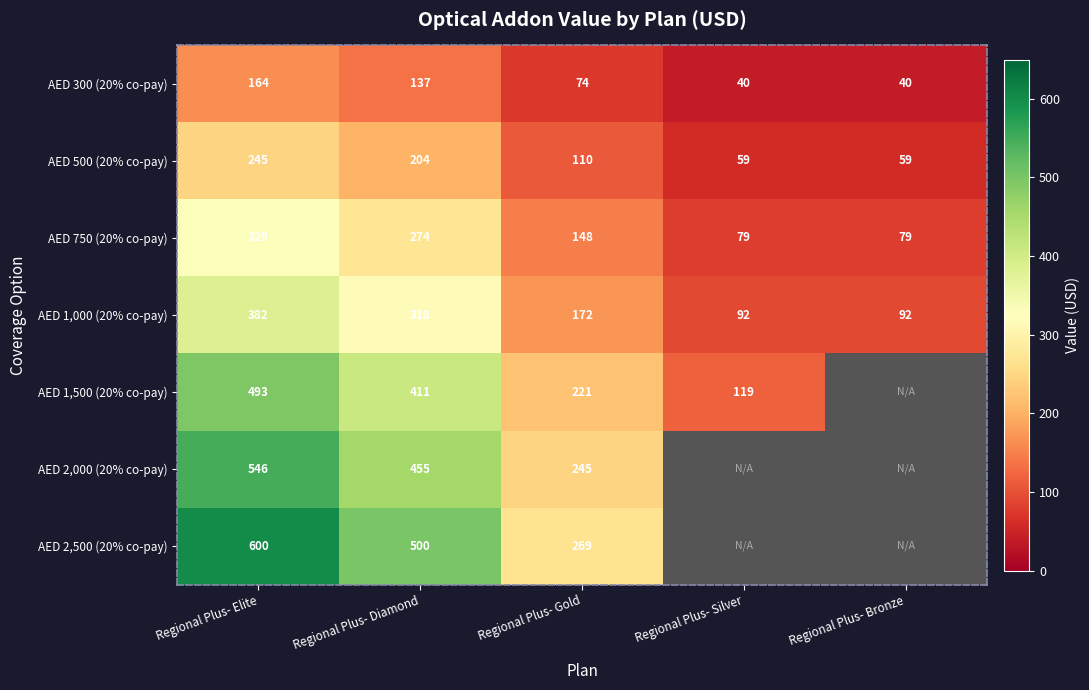

Is it true that AED 750 (20% co-pay) equals 79 at Regional Plus- Silver?

True